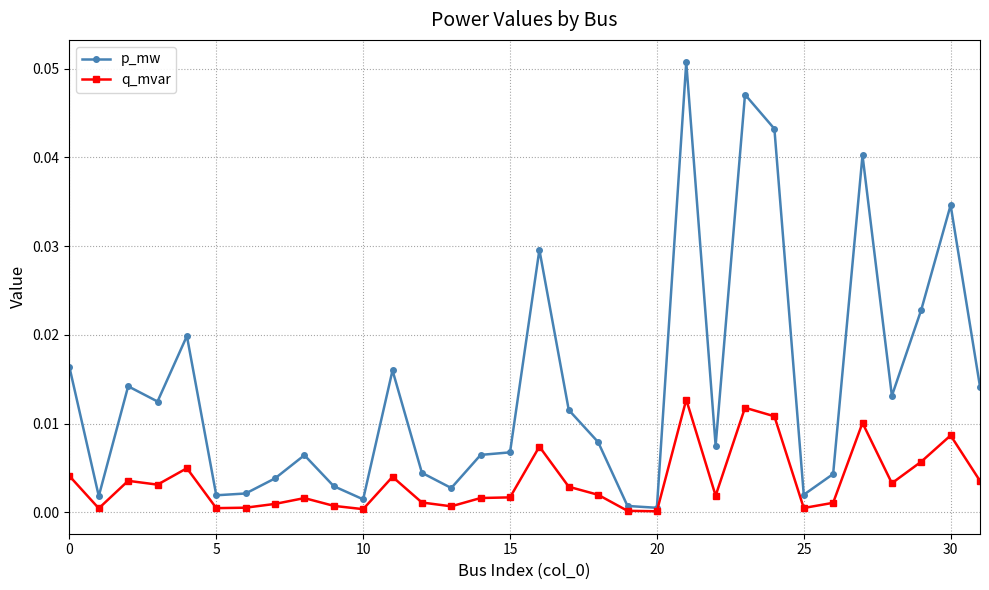

Rank the series by their maximum value, from highest to lowest.

p_mw, q_mvar